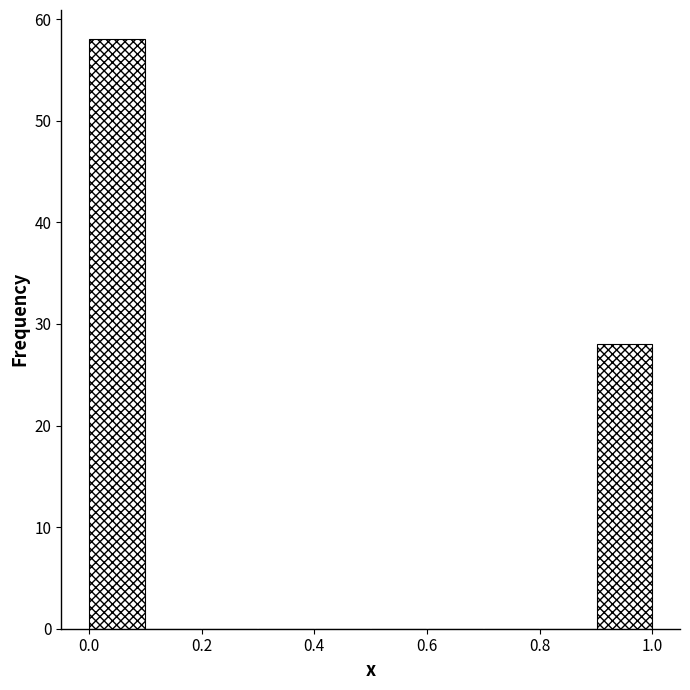

Reading left to right, transcribe this chart: for each bar, give the range it covers on the x-axis and its height. Neither the bar edges nor the heights are printed on the chart, so give them approximately, as read against the axes.

0.0 to 0.1: 58
0.1 to 0.2: 0
0.2 to 0.3: 0
0.3 to 0.4: 0
0.4 to 0.5: 0
0.5 to 0.6: 0
0.6 to 0.7: 0
0.7 to 0.8: 0
0.8 to 0.9: 0
0.9 to 1.0: 28